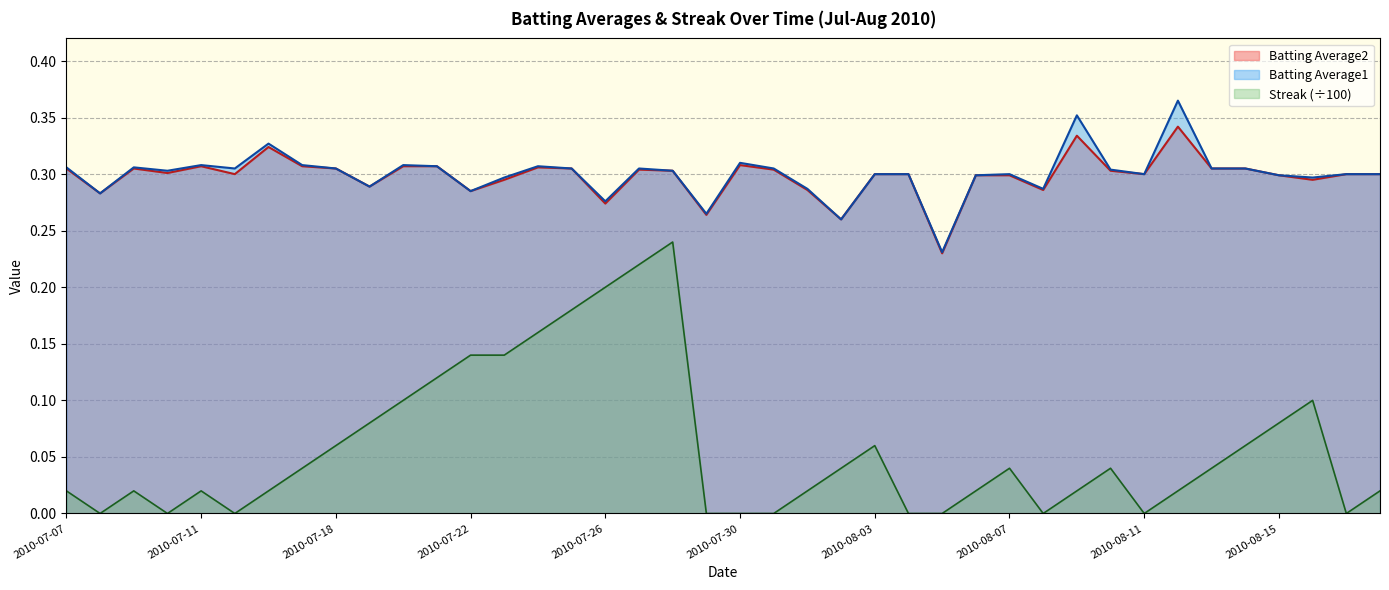

At which category does Batting Average2 reach its first local peak?

2010-07-09